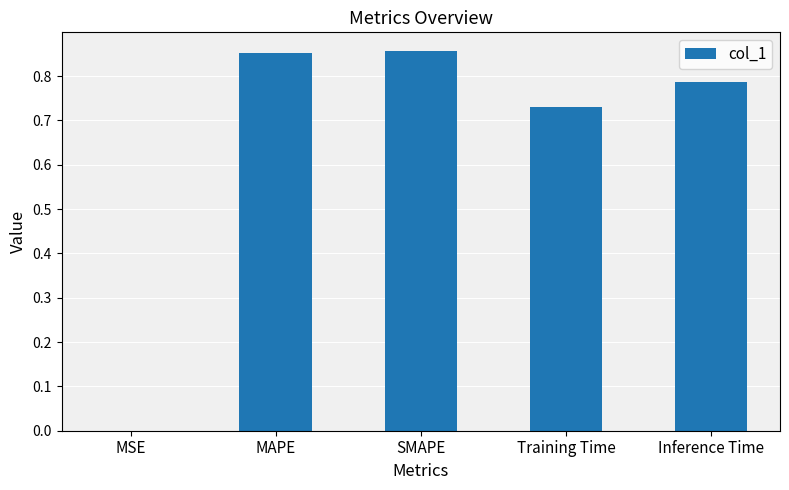

The chart shows a value of 1.0 at Inference Time. True or false?

False